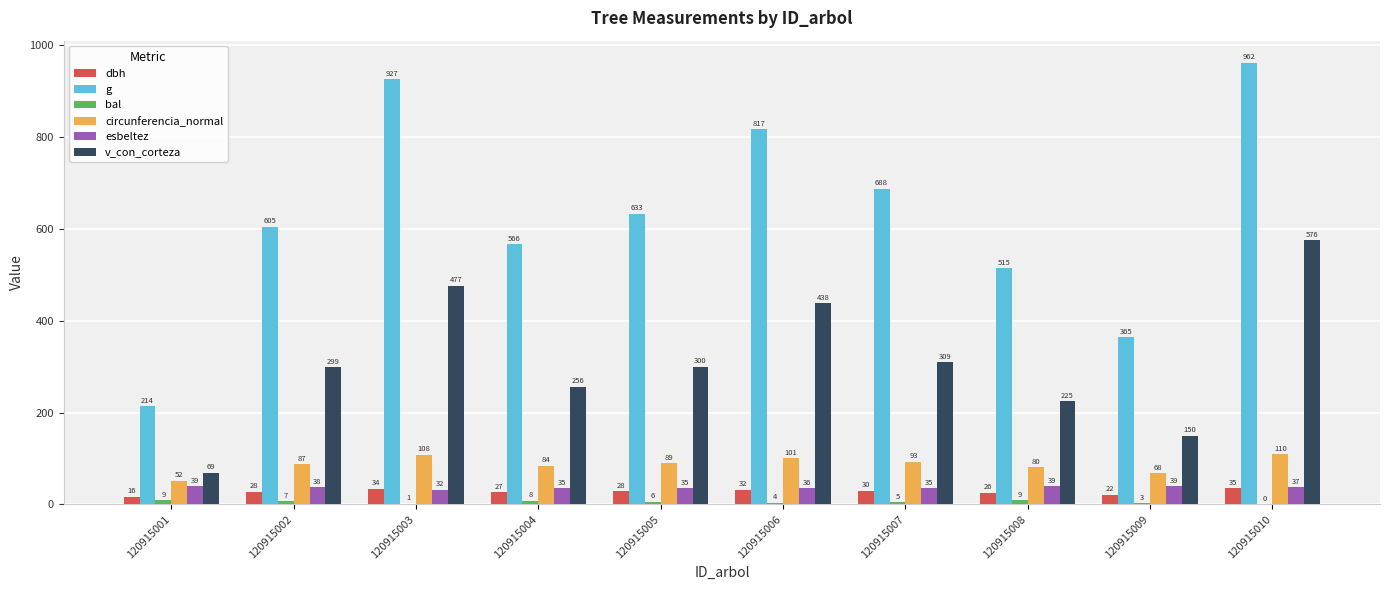

Are the bars grouped side by side (vs. stacked)?

Yes